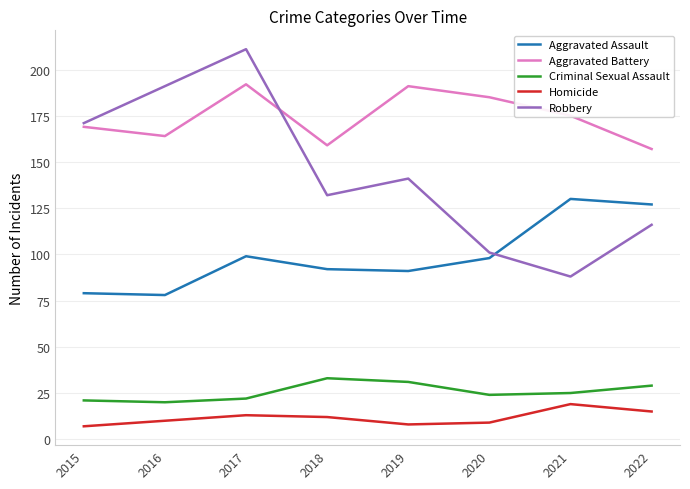

Does the chart have visible grid lines?

Yes